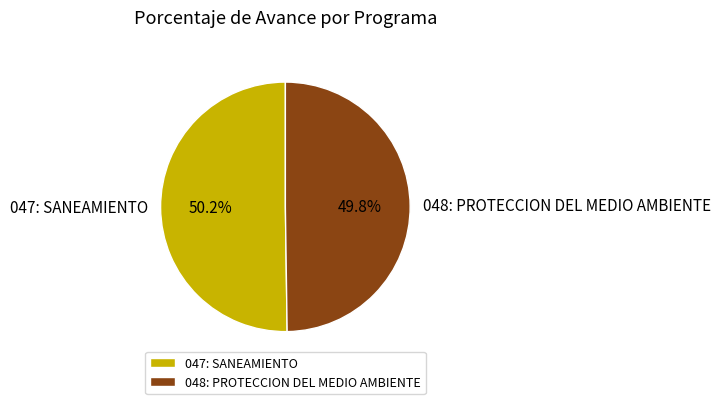

What percentage do 048: PROTECCION DEL MEDIO AMBIENTE and 047: SANEAMIENTO together represent?

100.0%